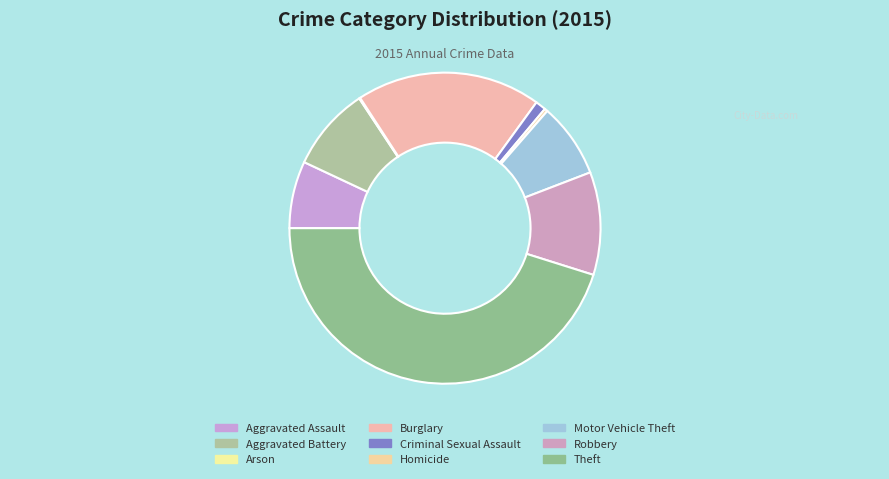

Which category has the biggest portion of the pie?

Theft